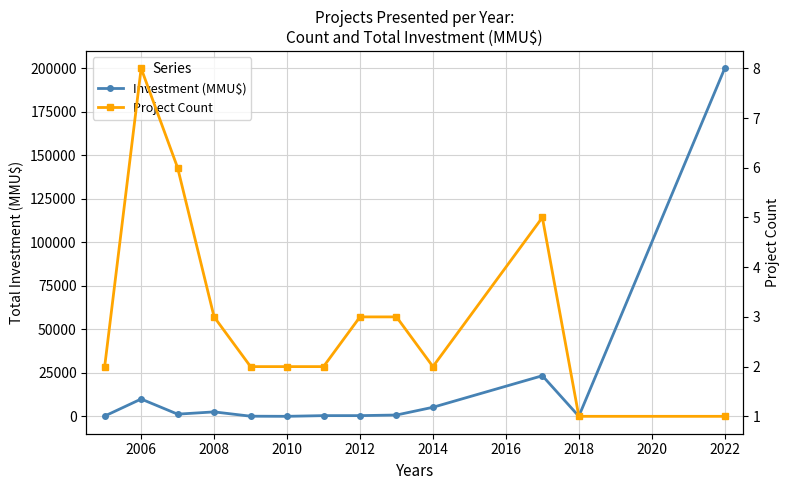

What is the highest value of the Project Count series?

8